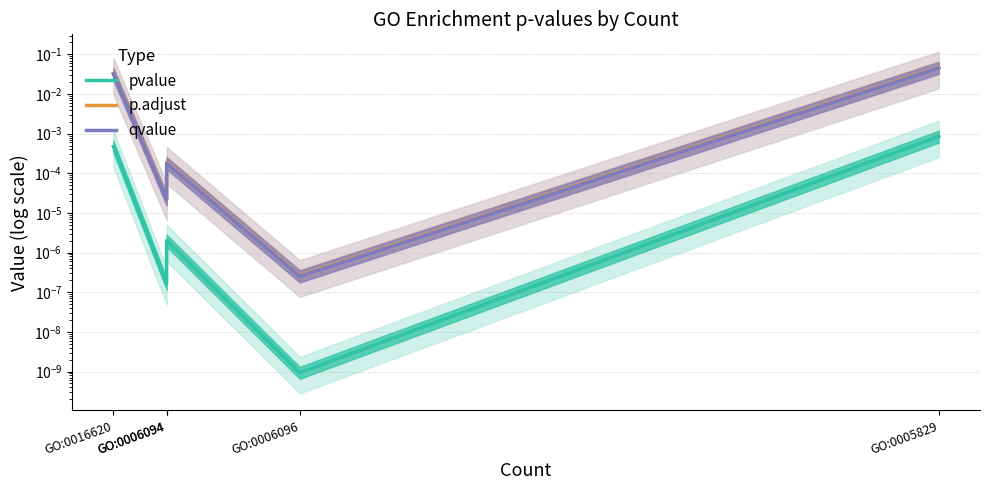

Which series has the widest spread of values?

p.adjust